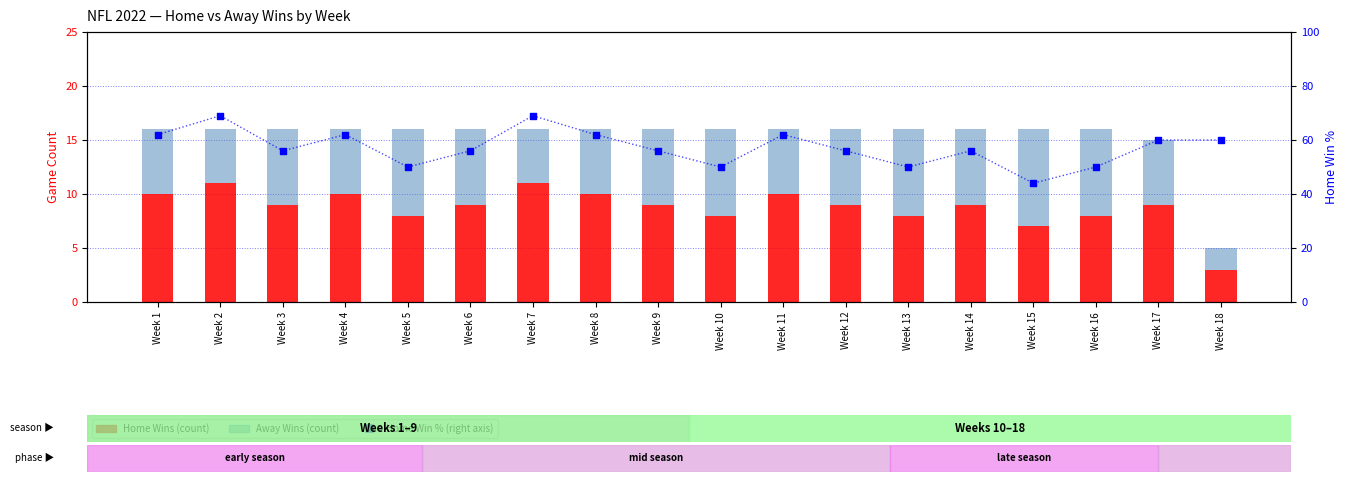

Which series reaches the minimum Y coordinate?

Away Wins